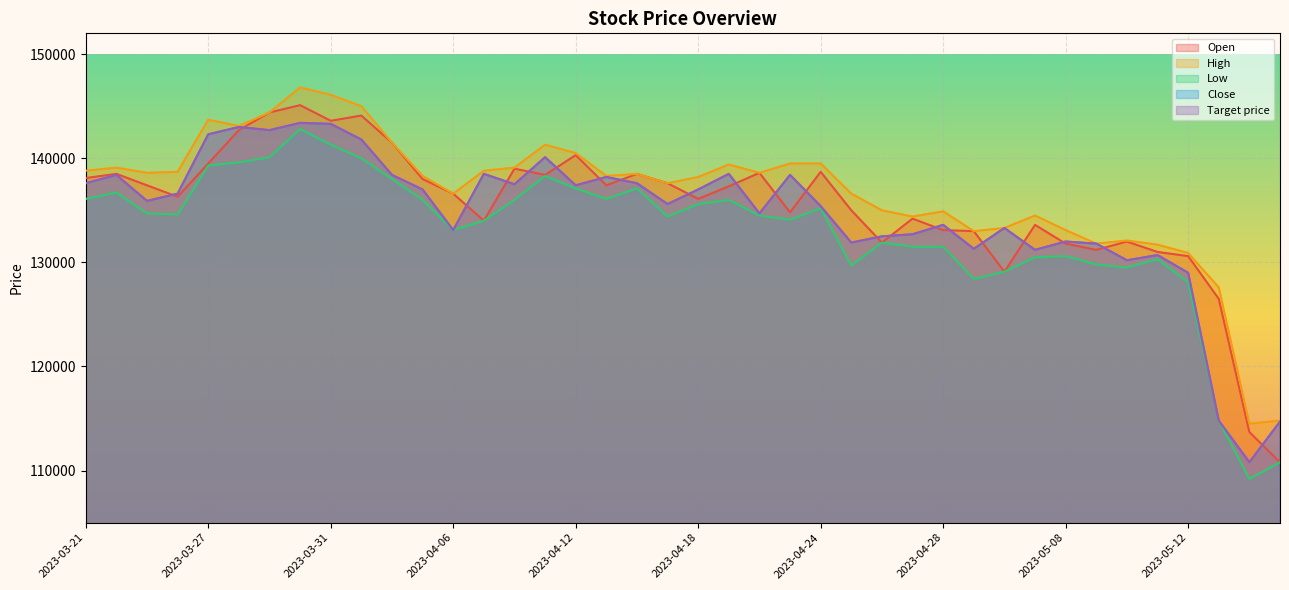

How many values in the Open series are below 137300?

20